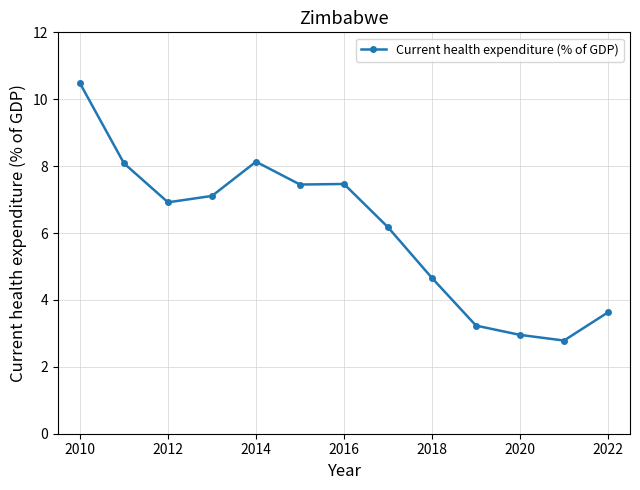

How many lines are shown in the chart?

1